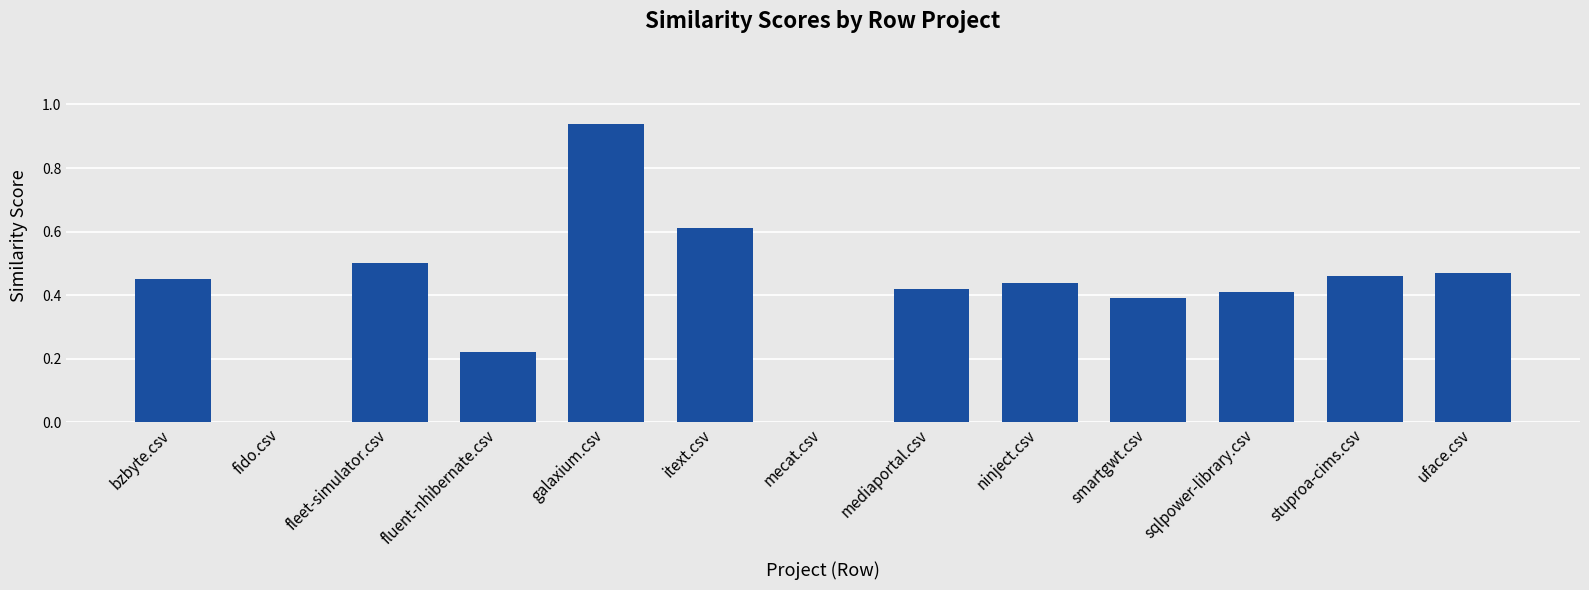

Are the bars horizontal?

No